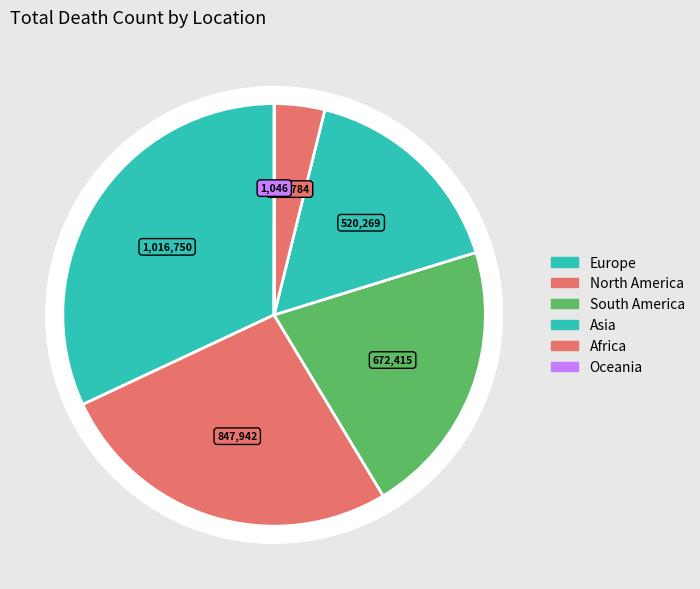

How many slices are in this pie chart?

6